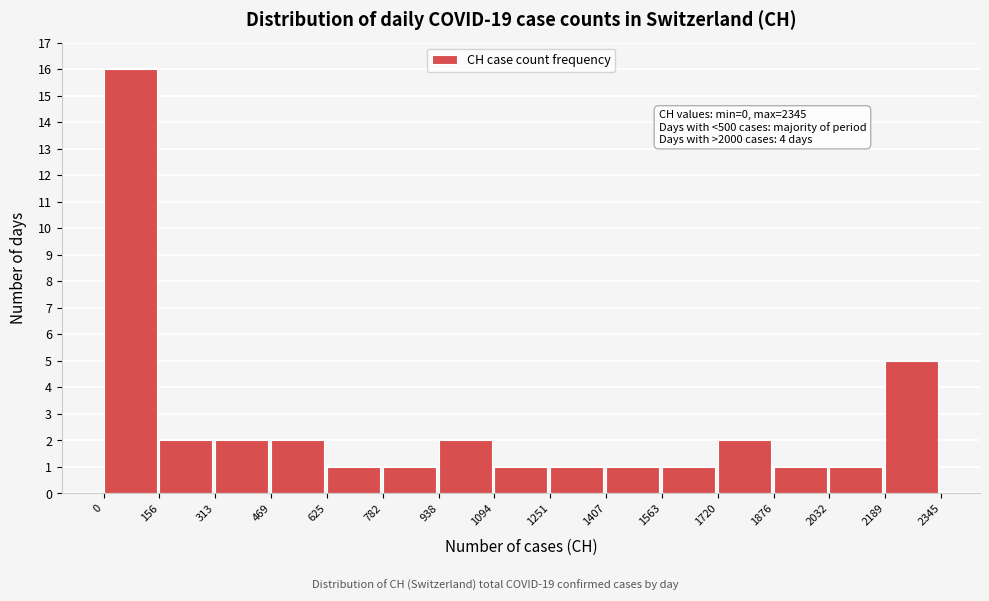

Which range on the x-axis has the tallest bar?

0 to 156